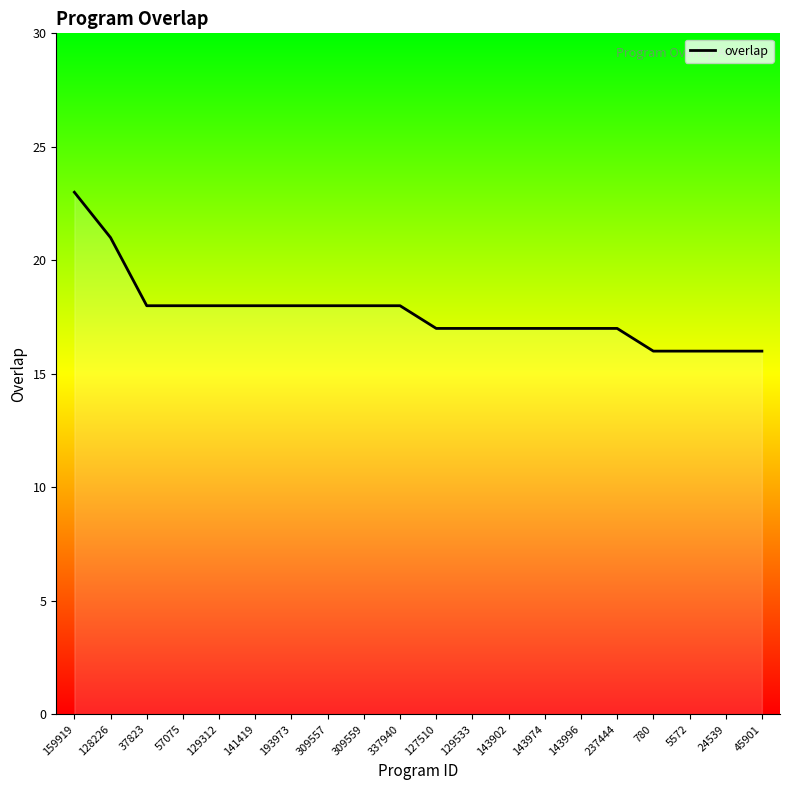

What is the change in value from 309559 to 143974?

-1